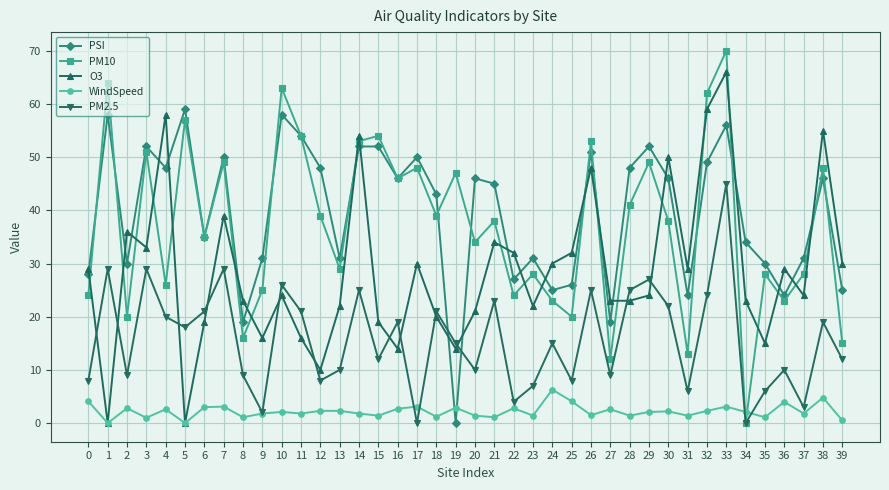

Which series changed the most between 22 and 34?

PM10